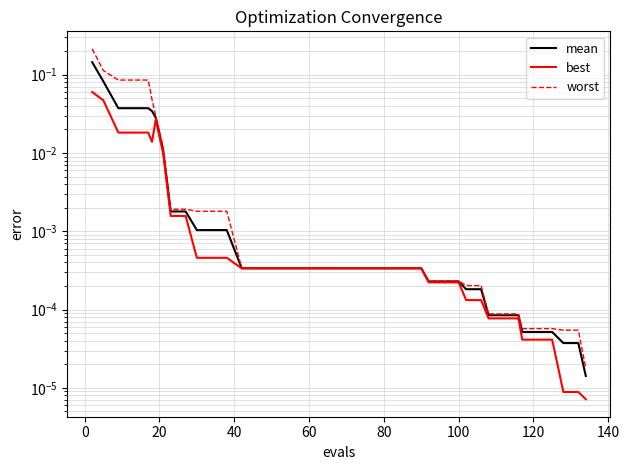

True or false: mean and best intersect in this chart.

False